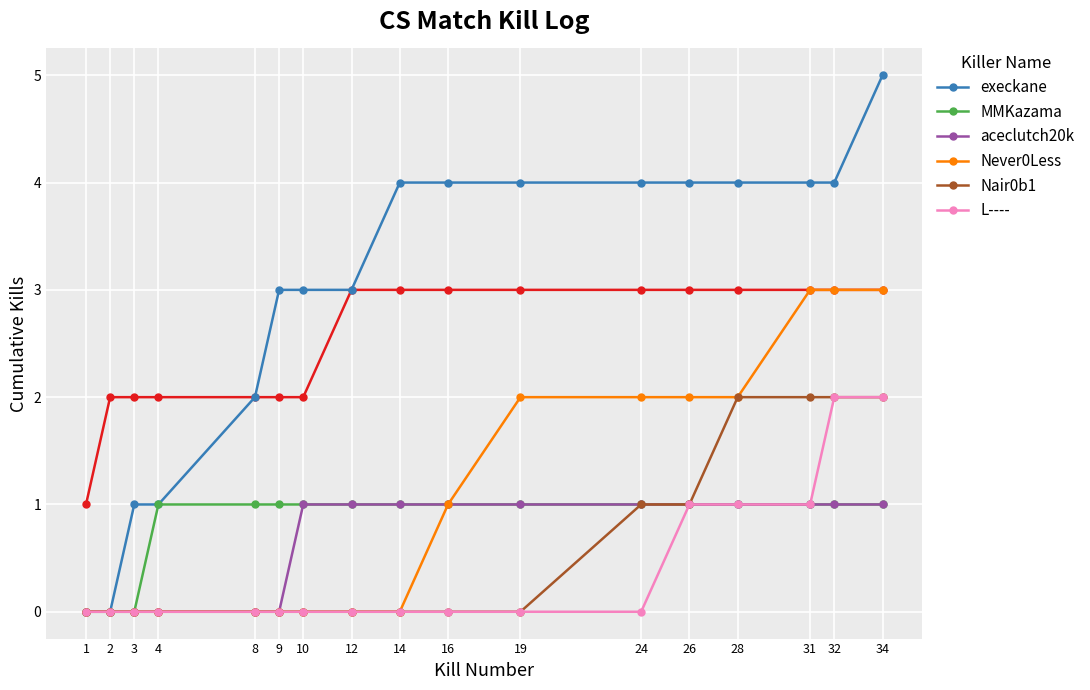

How many values in the Never0Less series exceed 0?

8